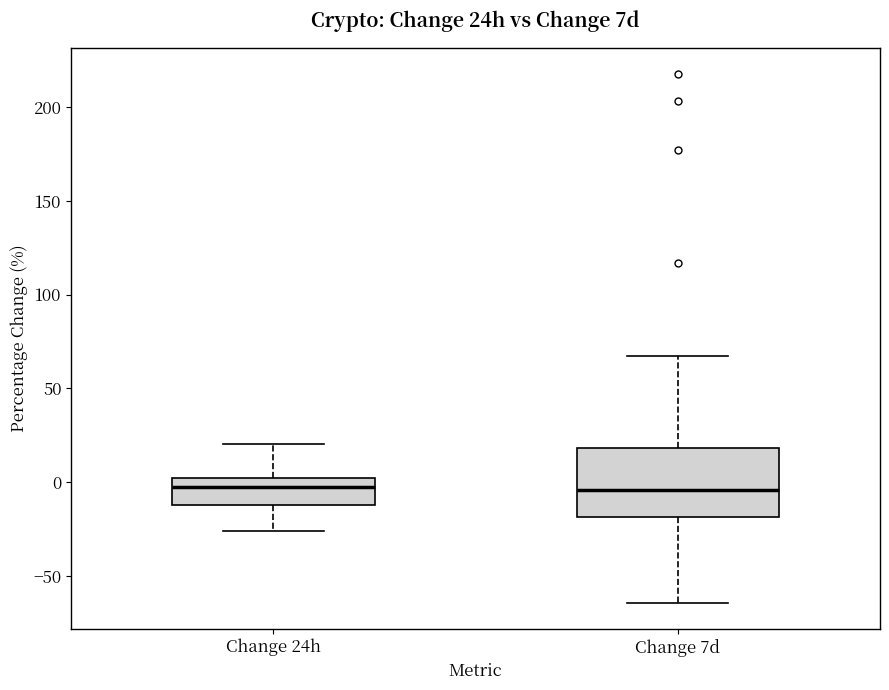

Where does the upper whisker of the box for Change 7d end on the y-axis? The values are not printed on the chart, so give them approximately, as read against the axis.

65